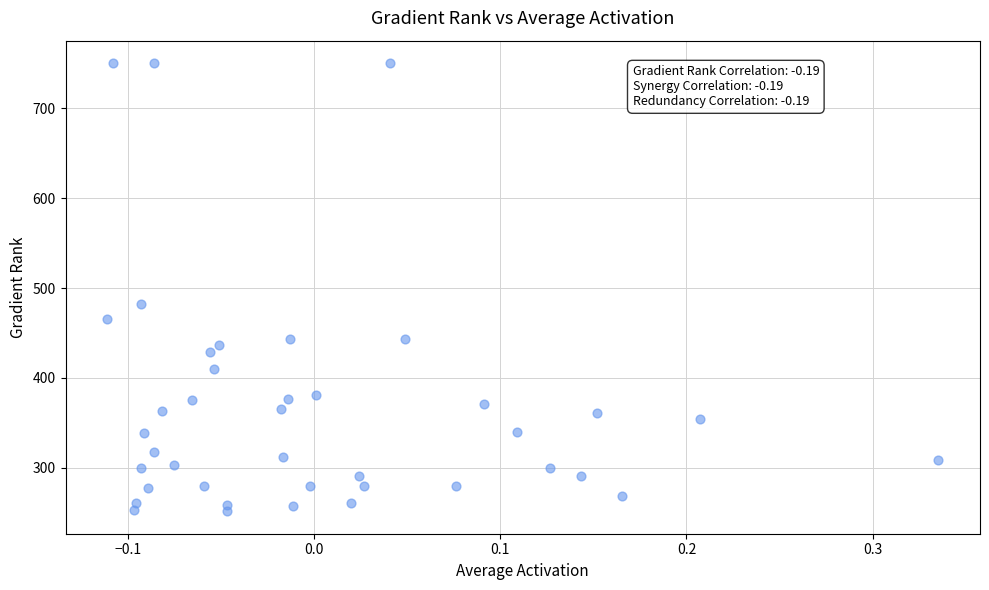

What is the range of X values (max minus min)?

0.4